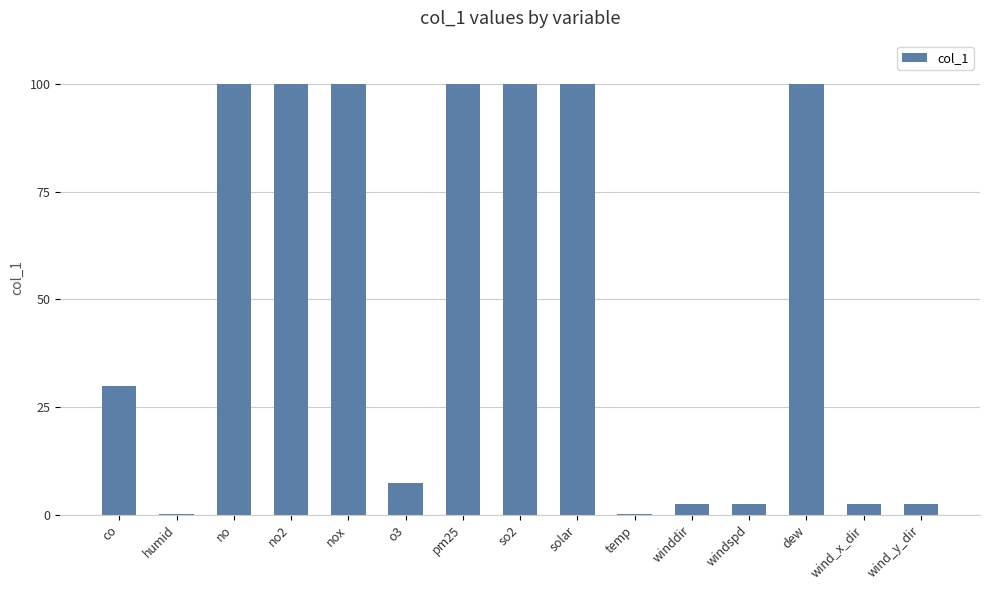

What is the sum of all values?

747.4